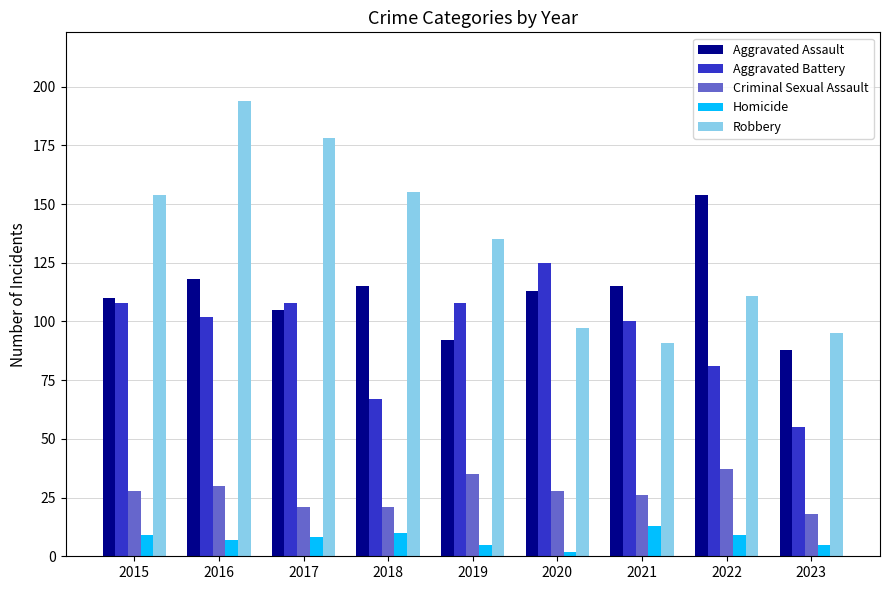

Rank the series by their maximum value, from highest to lowest.

Robbery, Aggravated Assault, Aggravated Battery, Criminal Sexual Assault, Homicide